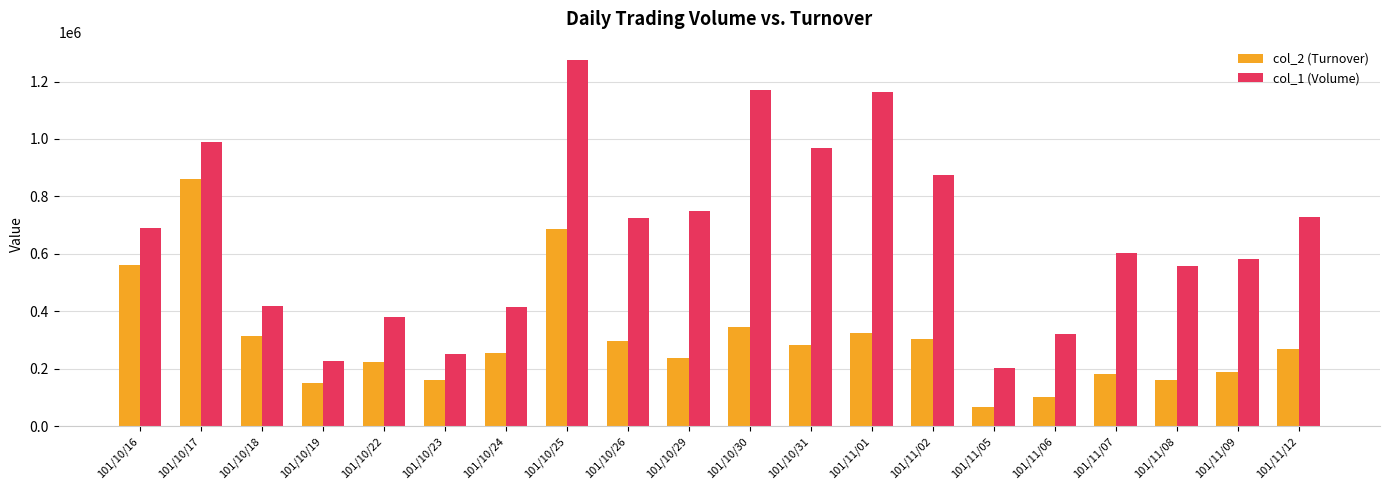

What is the difference between the col_1 (Volume) values at 101/11/12 and 101/10/22?

346000